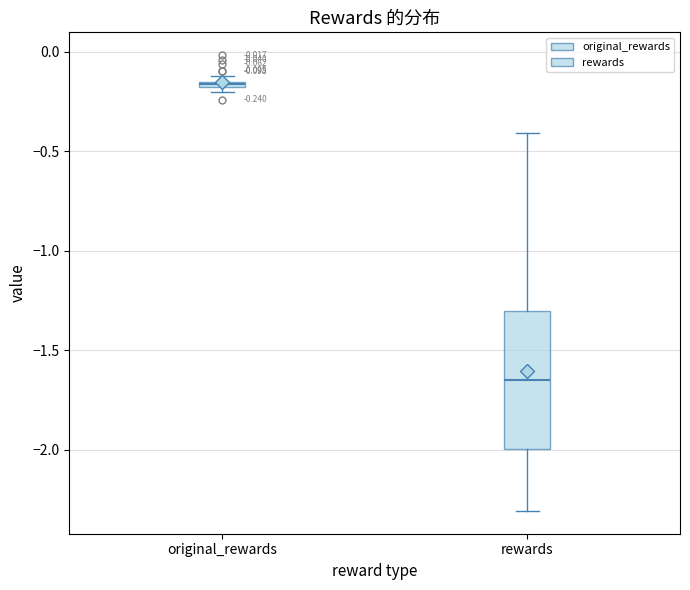

Which box has the highest median line?

original_rewards